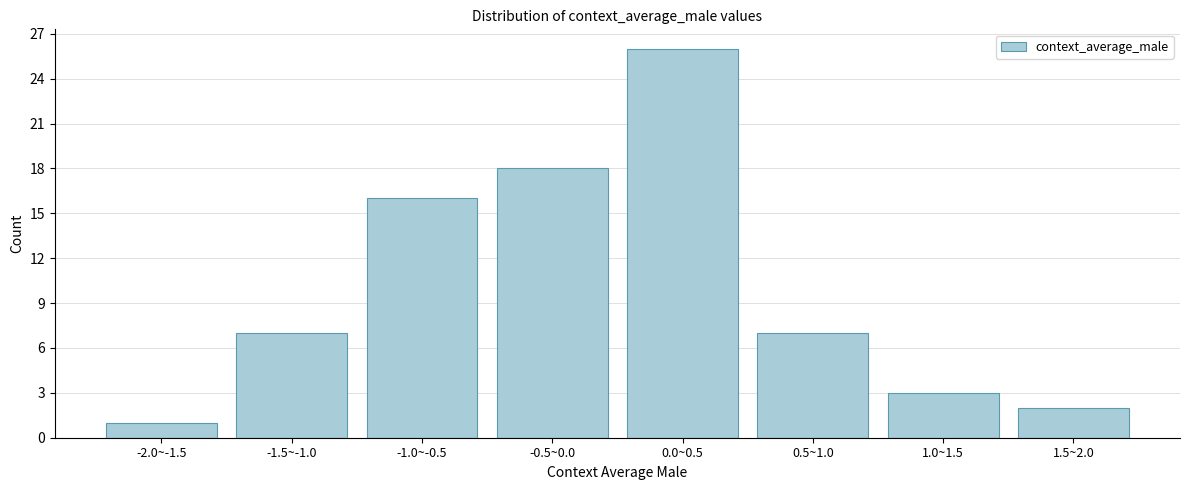

Reading left to right, what are all the values shown in this chart?

1	7	16	18	26	7	3	2